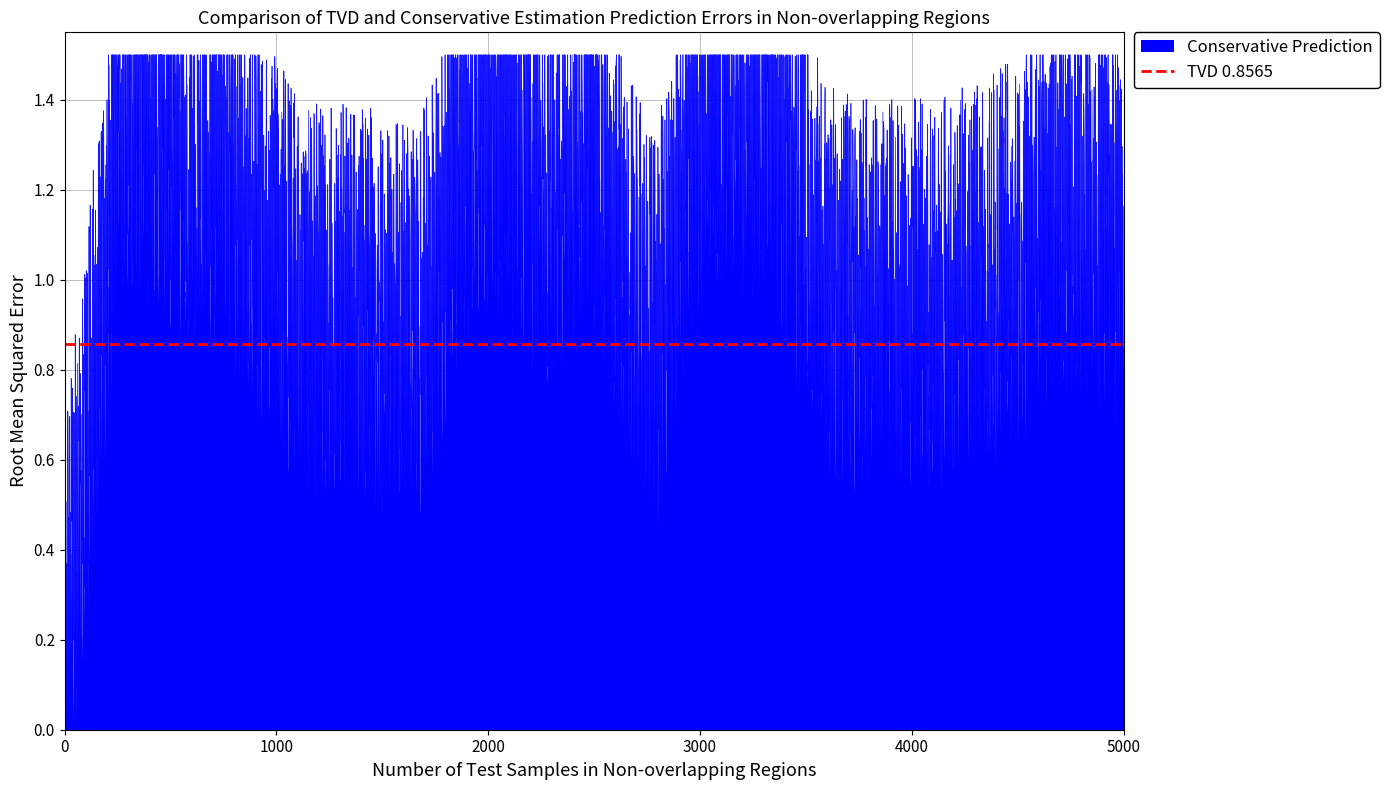

True or false: Conservative Prediction and cardinality_min intersect in this chart.

False